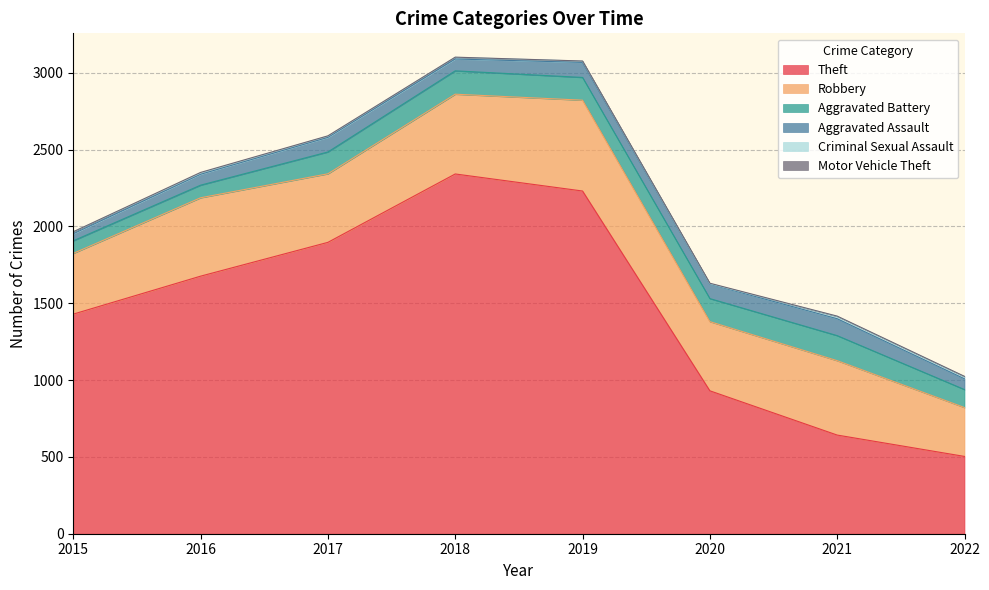

True or false: Aggravated Assault and Motor Vehicle Theft intersect in this chart.

False